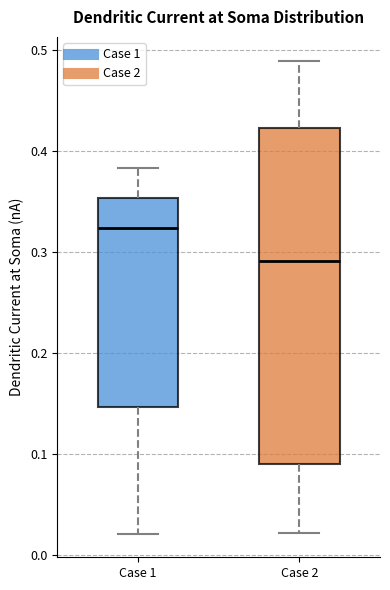

Which box is the tallest, from its lower edge to its upper edge?

Case 2